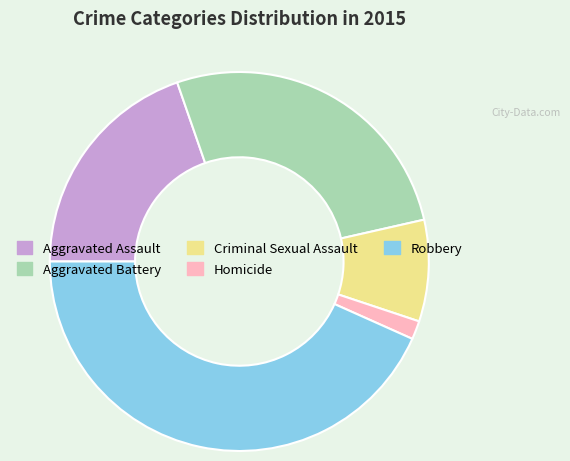

Which category has the smallest portion of the pie?

Homicide